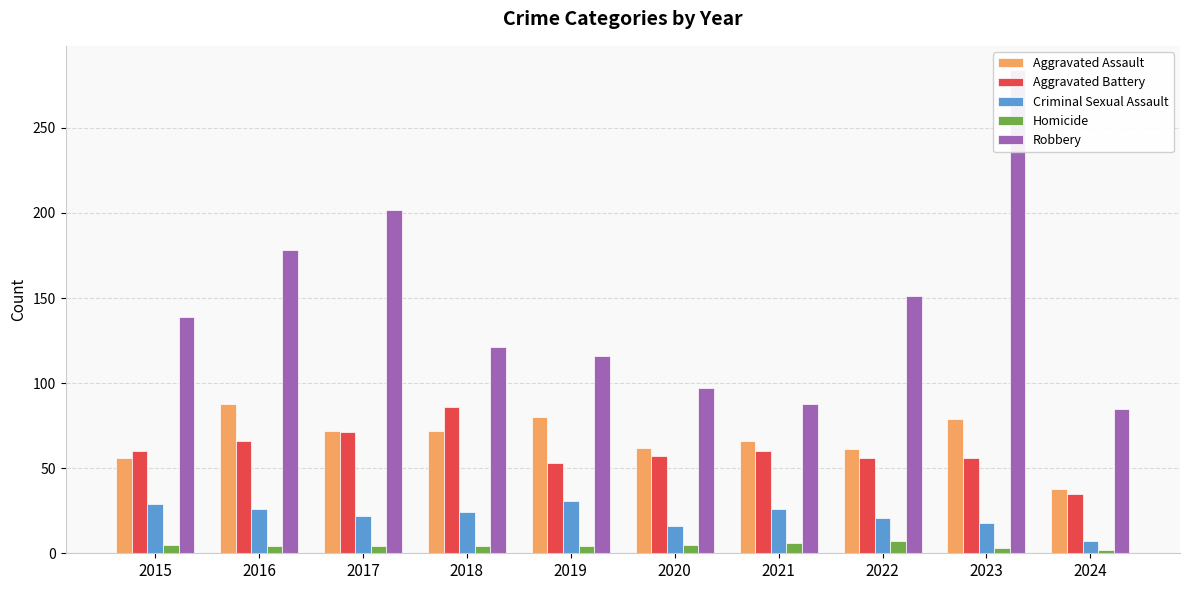

Reading right to left, list all the values displayed in this chart.

Aggravated Assault: 38	79	61	66	62	80	72	72	88	56
Aggravated Battery: 35	56	56	60	57	53	86	71	66	60
Criminal Sexual Assault: 7	18	21	26	16	31	24	22	26	29
Homicide: 2	3	7	6	5	4	4	4	4	5
Robbery: 85	284	151	88	97	116	121	202	178	139